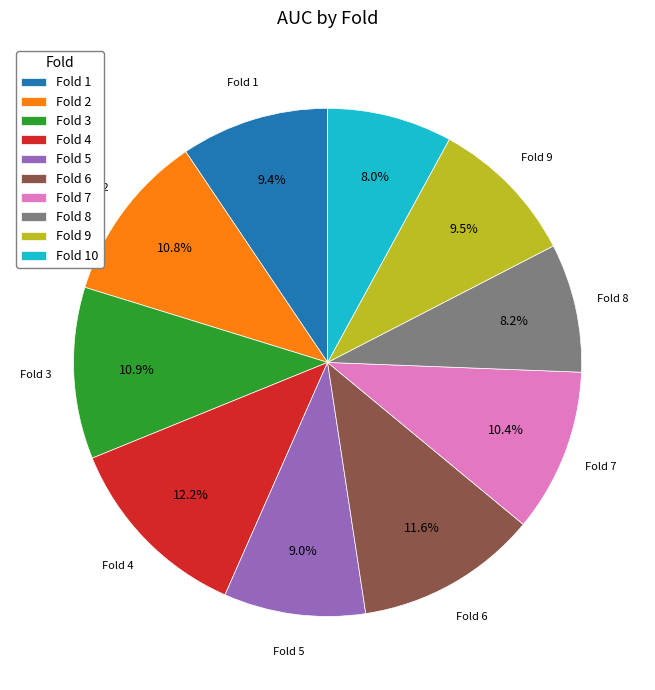

Does any single category account for the majority?

No